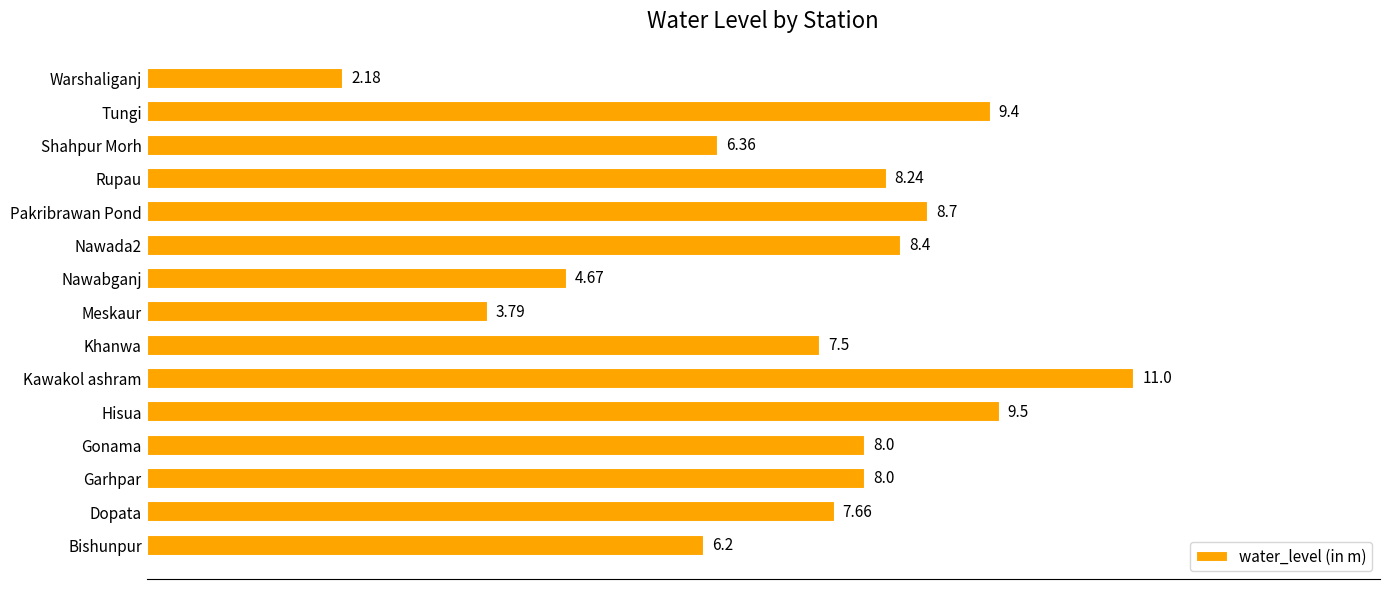

Are the bars grouped side by side (vs. stacked)?

No